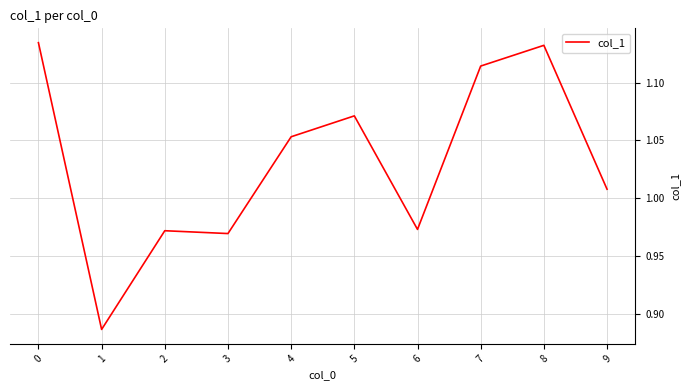

The chart shows a value of 1.6 at 3. True or false?

False